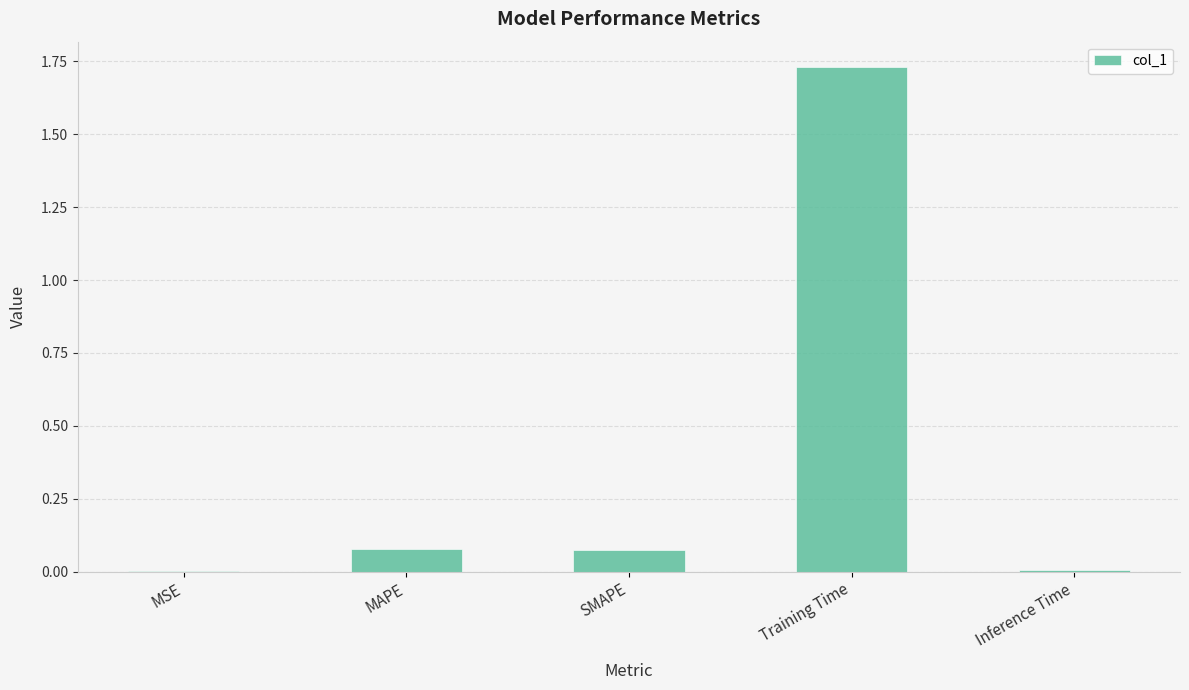

Which has a higher value, MSE or SMAPE?

SMAPE